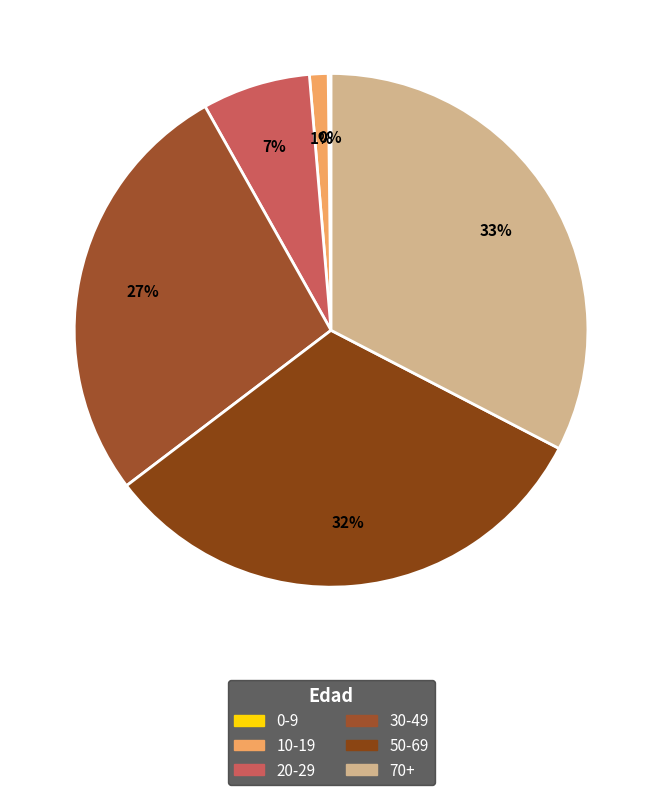

What is the change in value from 20-29 to 70+?

+0.3